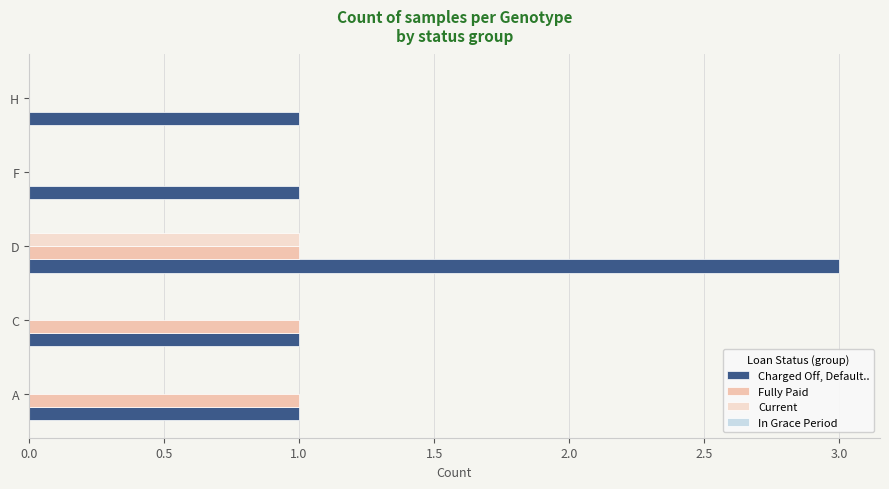

Is it true that Charged Off, Default.. equals 1 at A?

True